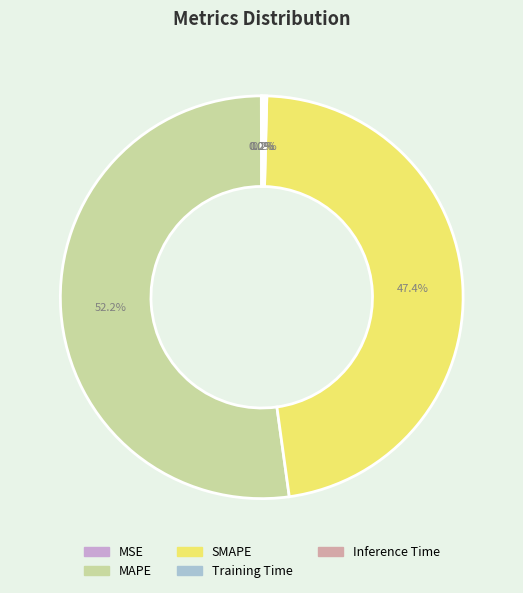

To the nearest percent, what portion does SMAPE represent?

47%